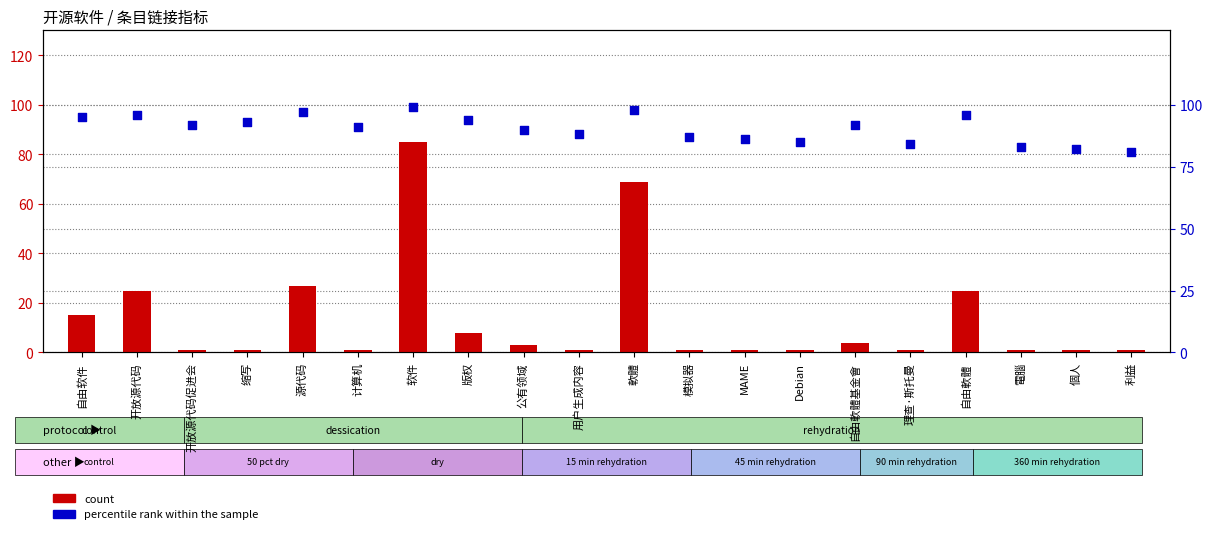

What are all the series names shown in the legend?

count, percentile rank within the sample